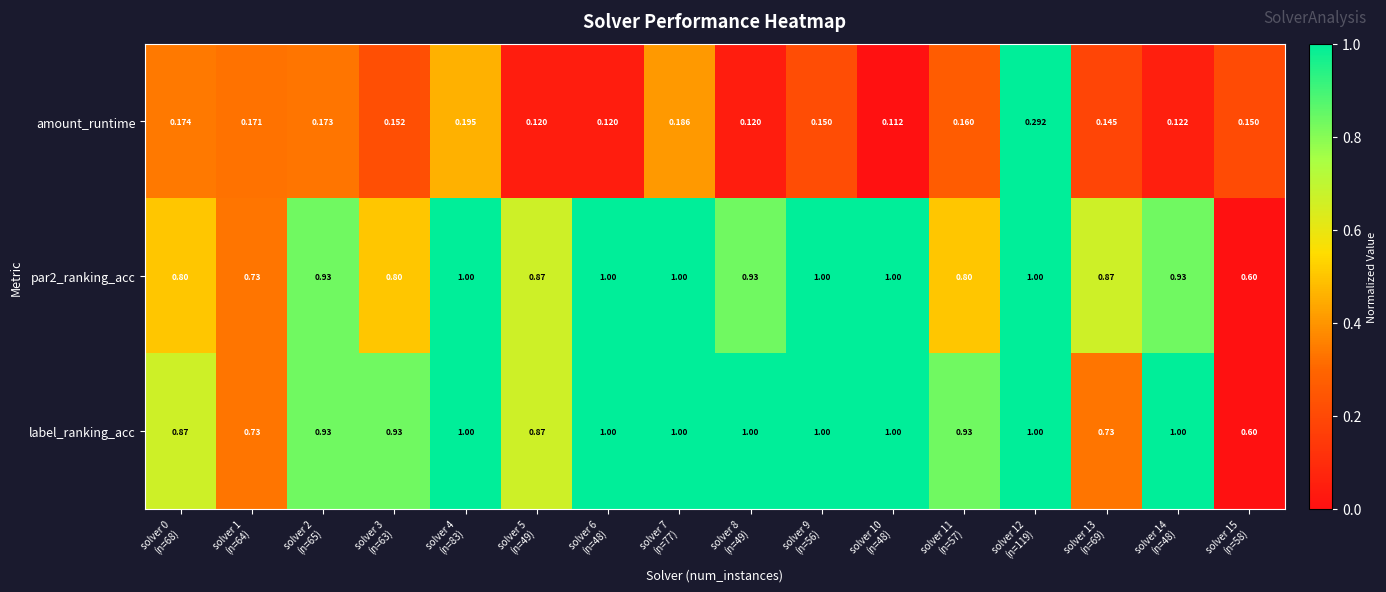

Which series has the largest total across all categories?

label_ranking_acc